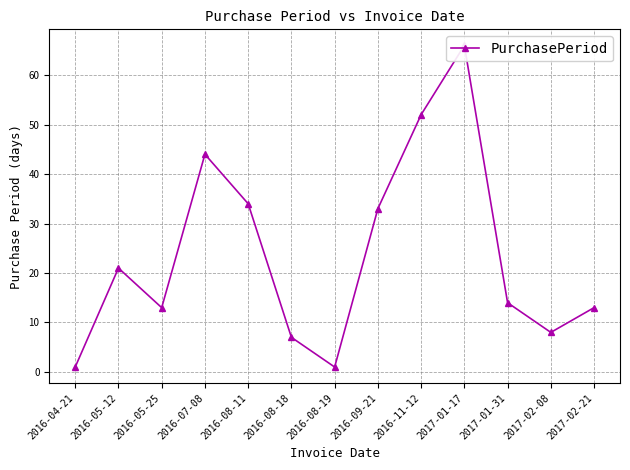

Between 2016-08-18 and 2017-02-21, which is larger?

2017-02-21